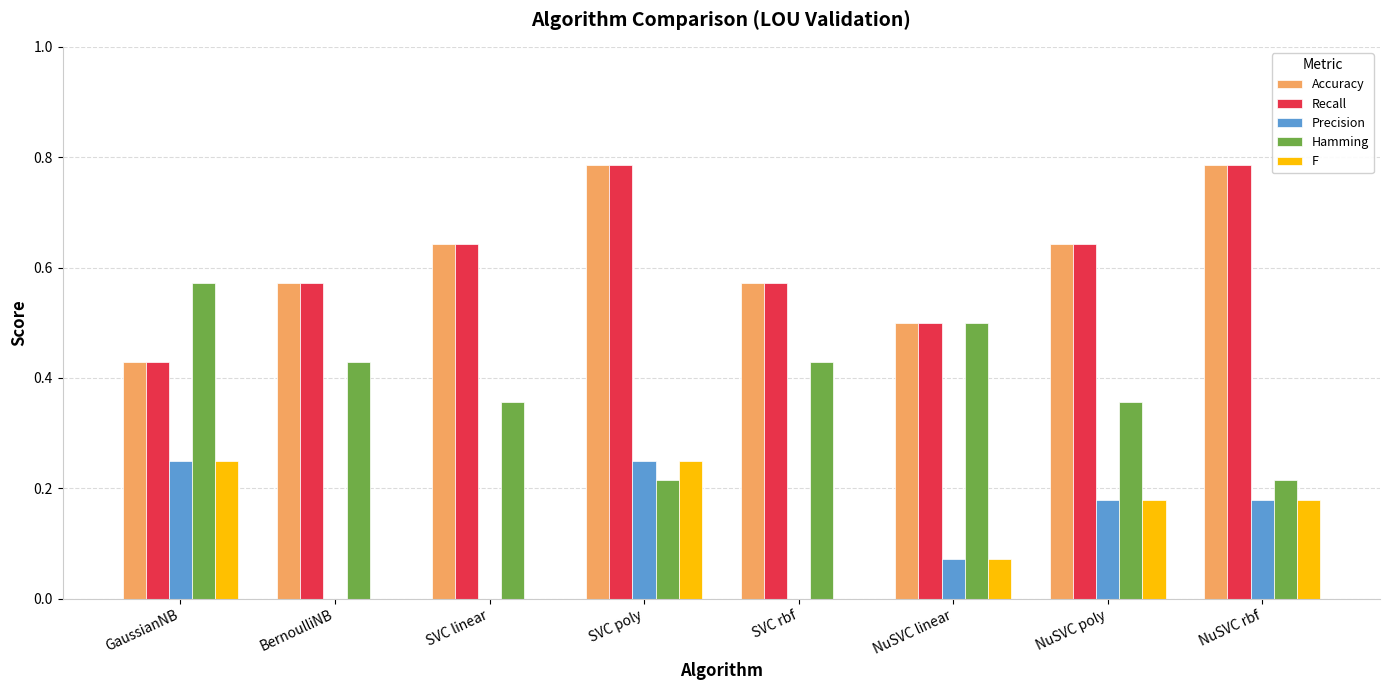

The value of Recall at SVC linear is 1.1. True or false?

False